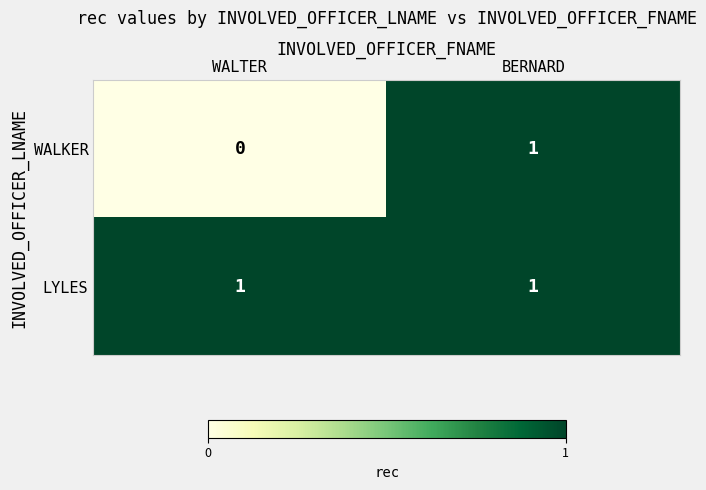

Between WALTER and BERNARD, which series saw the biggest shift?

WALKER